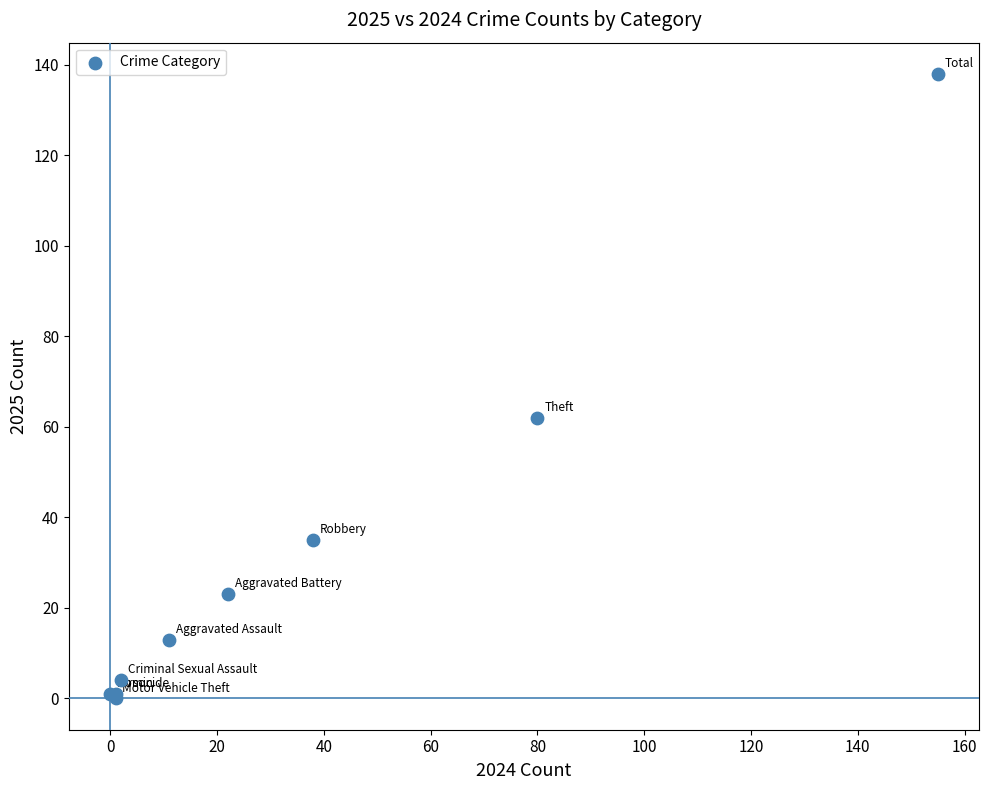

What Y value in the scatter plot is closest to 69?

62